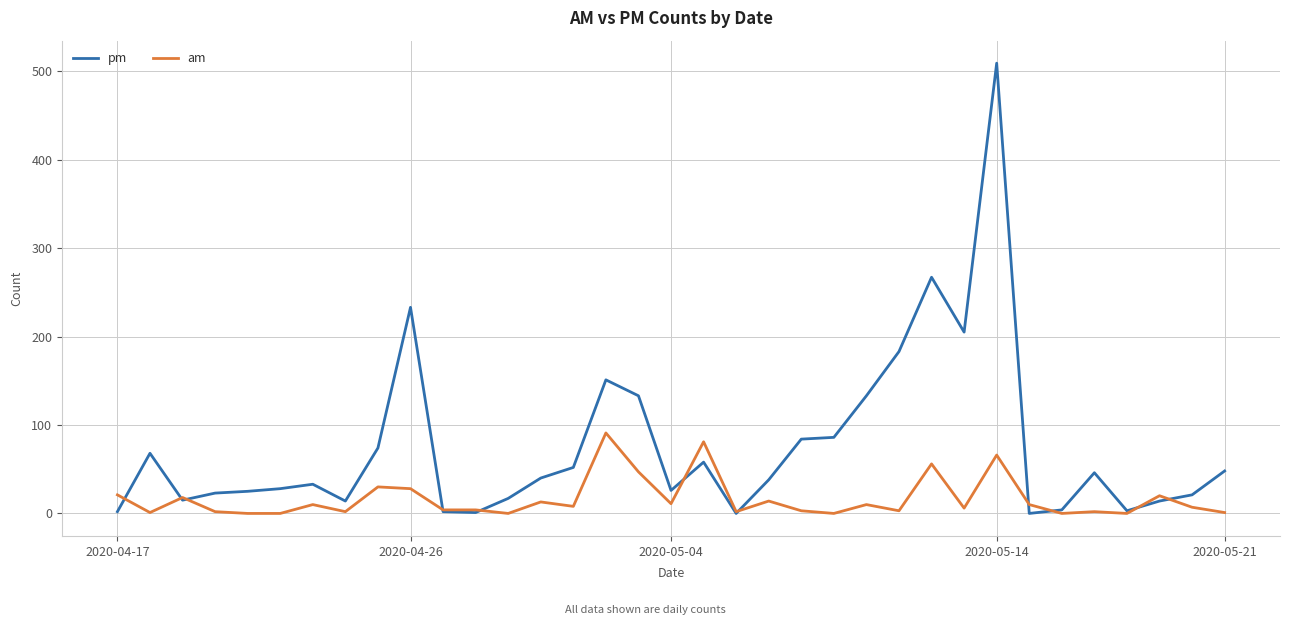

What is the greatest value displayed?

509